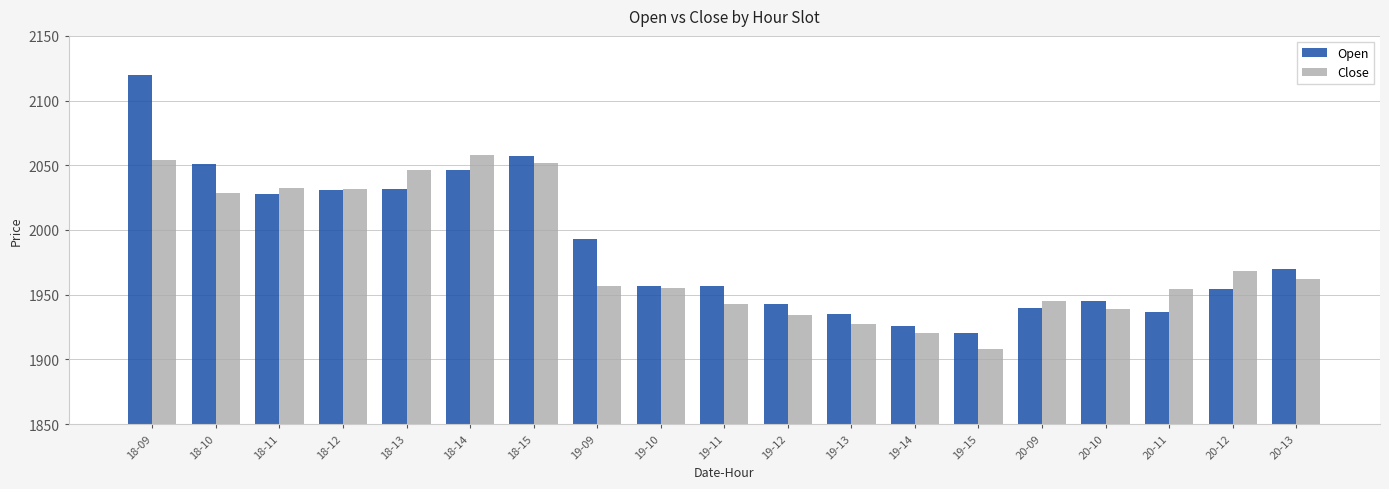

What are all the series names shown in the legend?

Open, Close